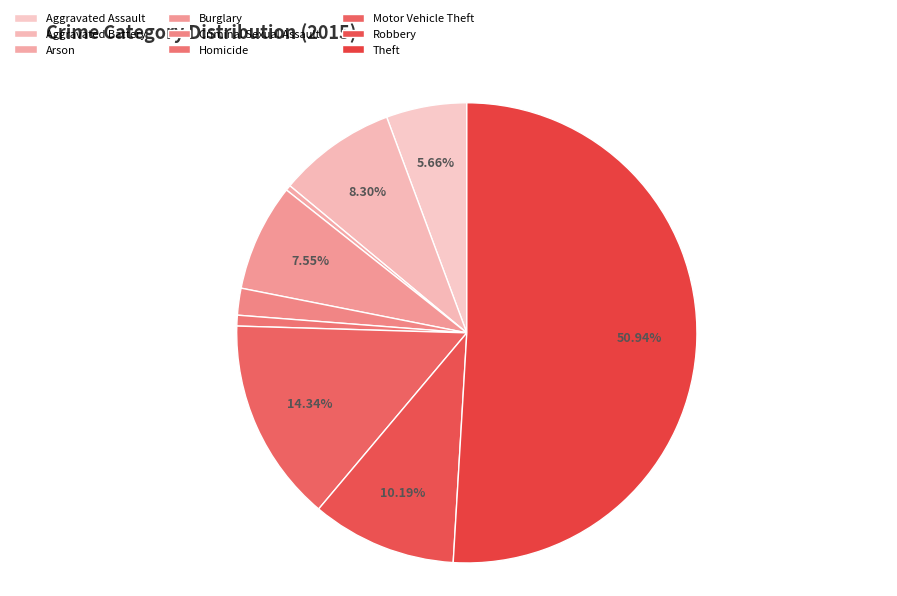

Which has a higher value, Homicide or Aggravated Assault?

Aggravated Assault